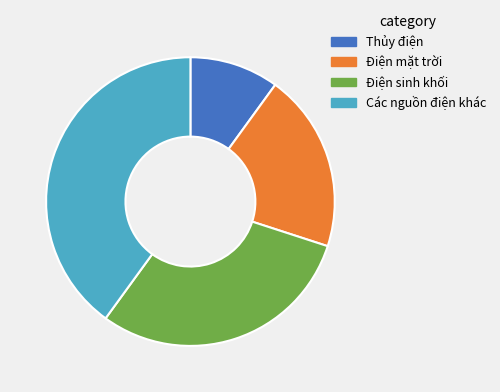

Rank the categories by value from lowest to highest.

Thủy điện, Điện mặt trời, Điện sinh khối, Các nguồn điện khác